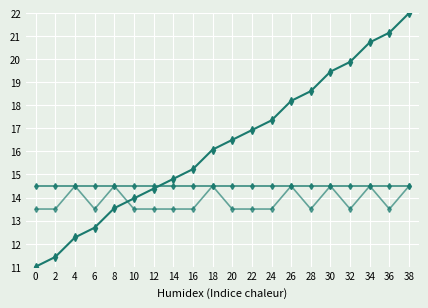

Is it true that status=1 count equals 14.5 at 8?

True